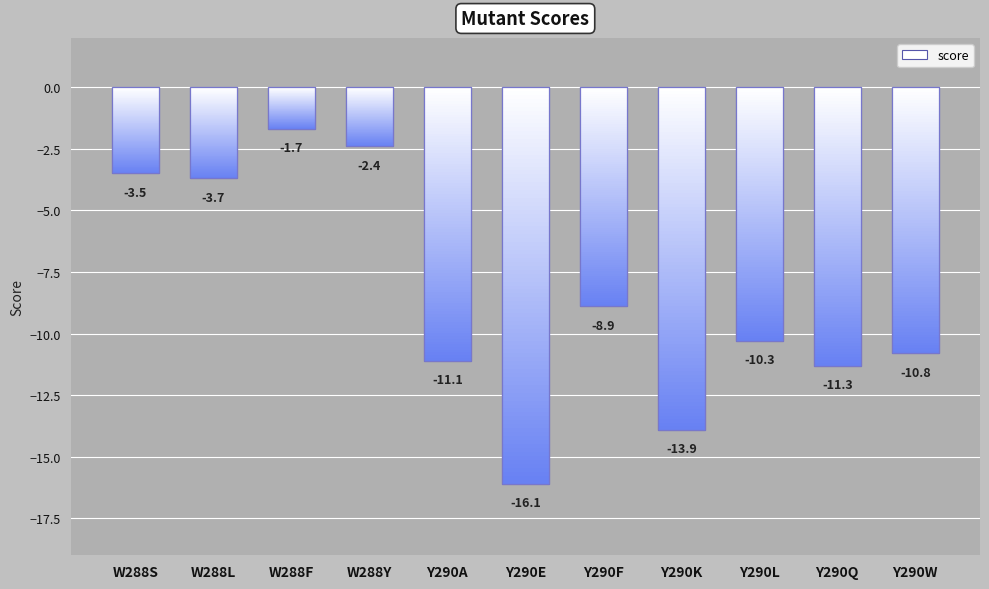

Are the bars horizontal?

No